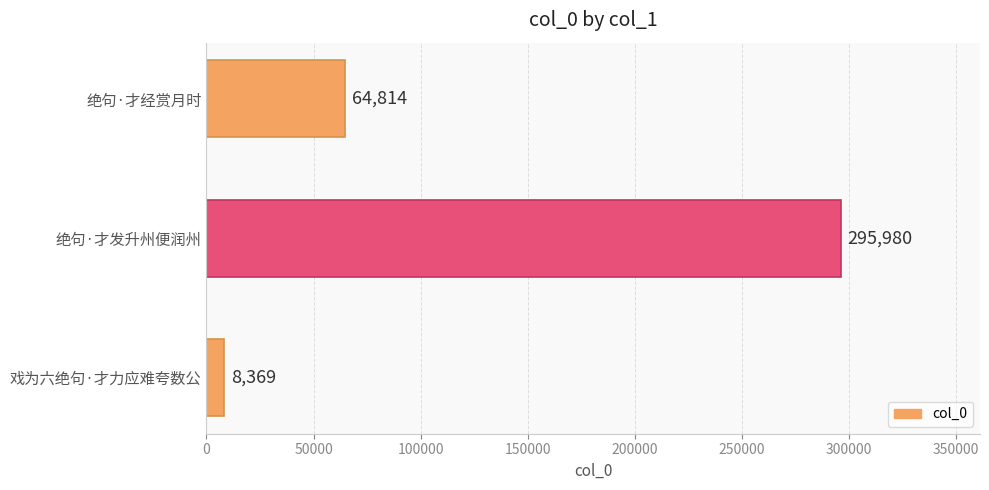

True or false: the data shows 295980 at 绝句·才发升州便润州.

True